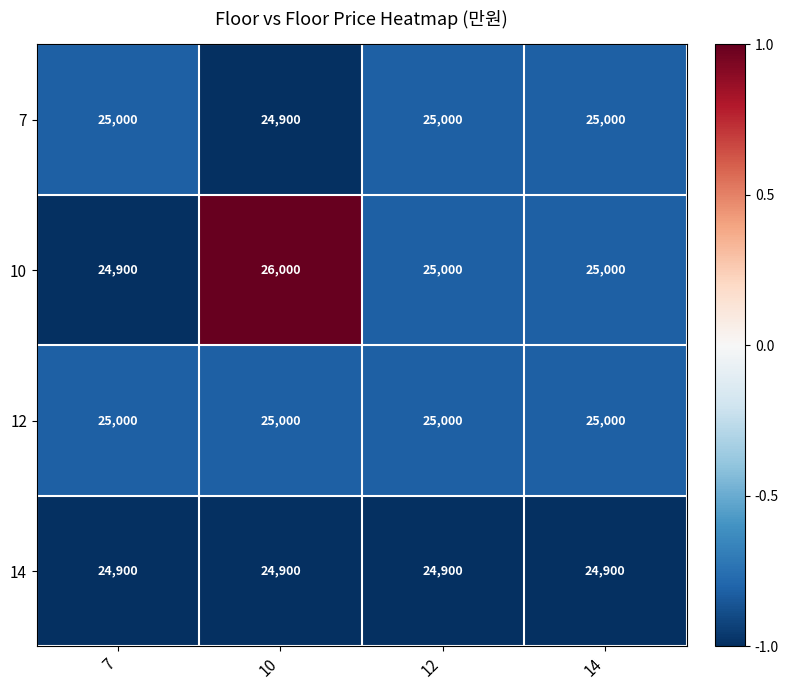

Reading right to left, extract all data points from this chart.

7: 25000	25000	24900	25000
10: 25000	25000	26000	24900
12: 25000	25000	25000	25000
14: 24900	24900	24900	24900